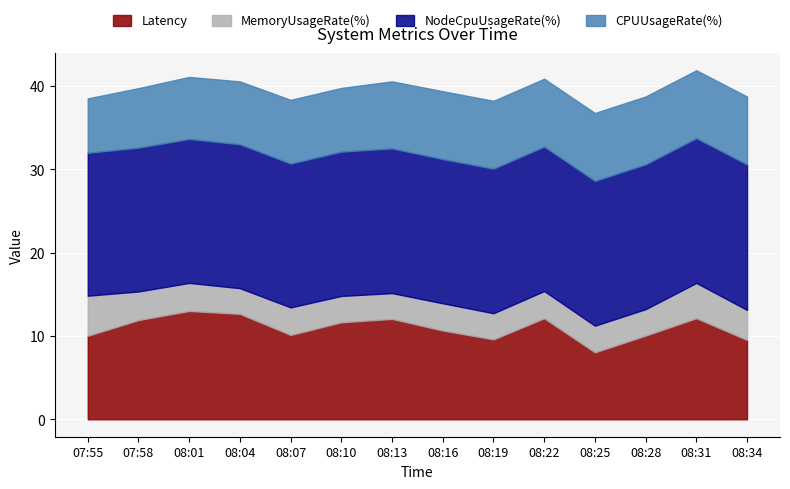

In Latency, how many points are higher than both neighbors (excluding endpoints)?

4